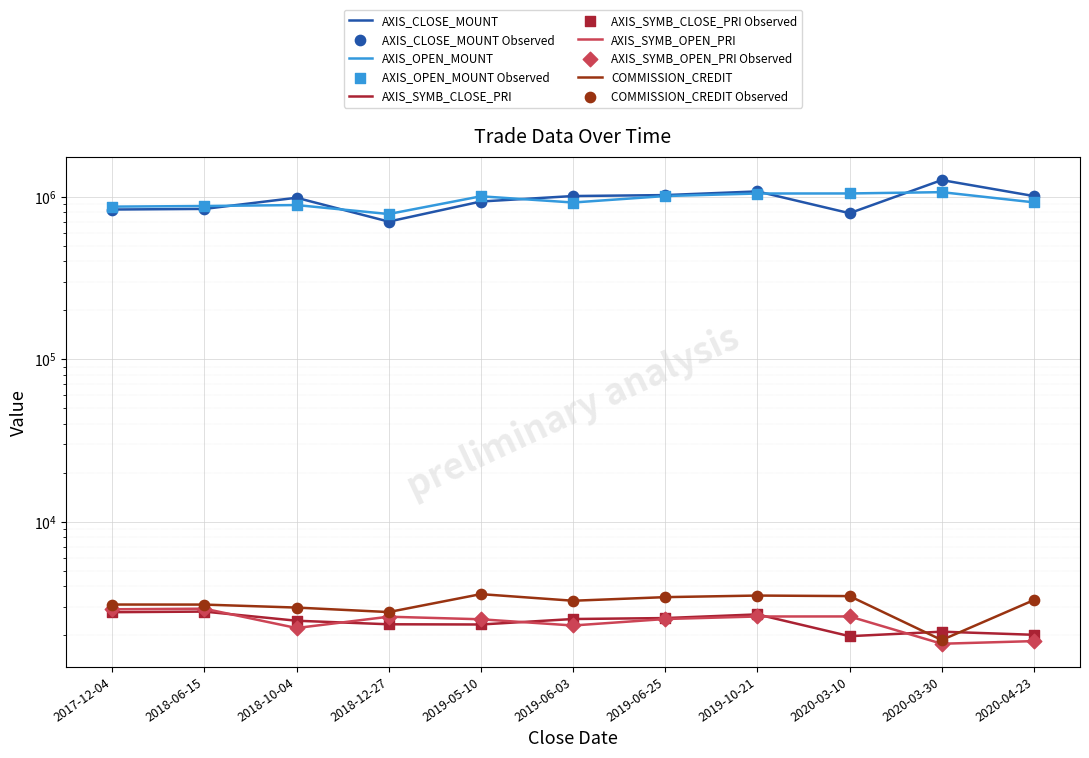

What is the total value across all series at 2018-12-27?

1491227